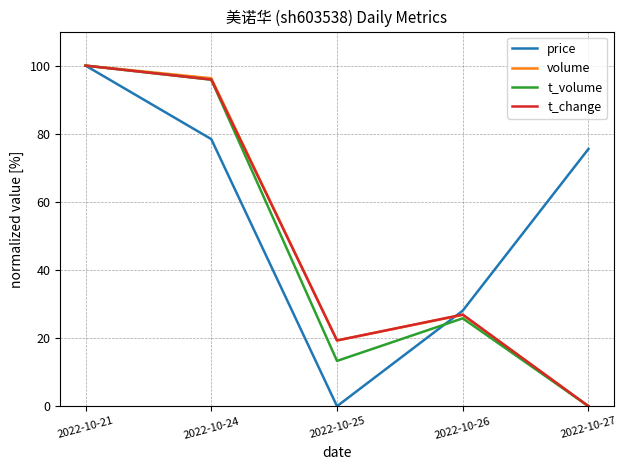

What is the maximum value shown in the chart?

100.0